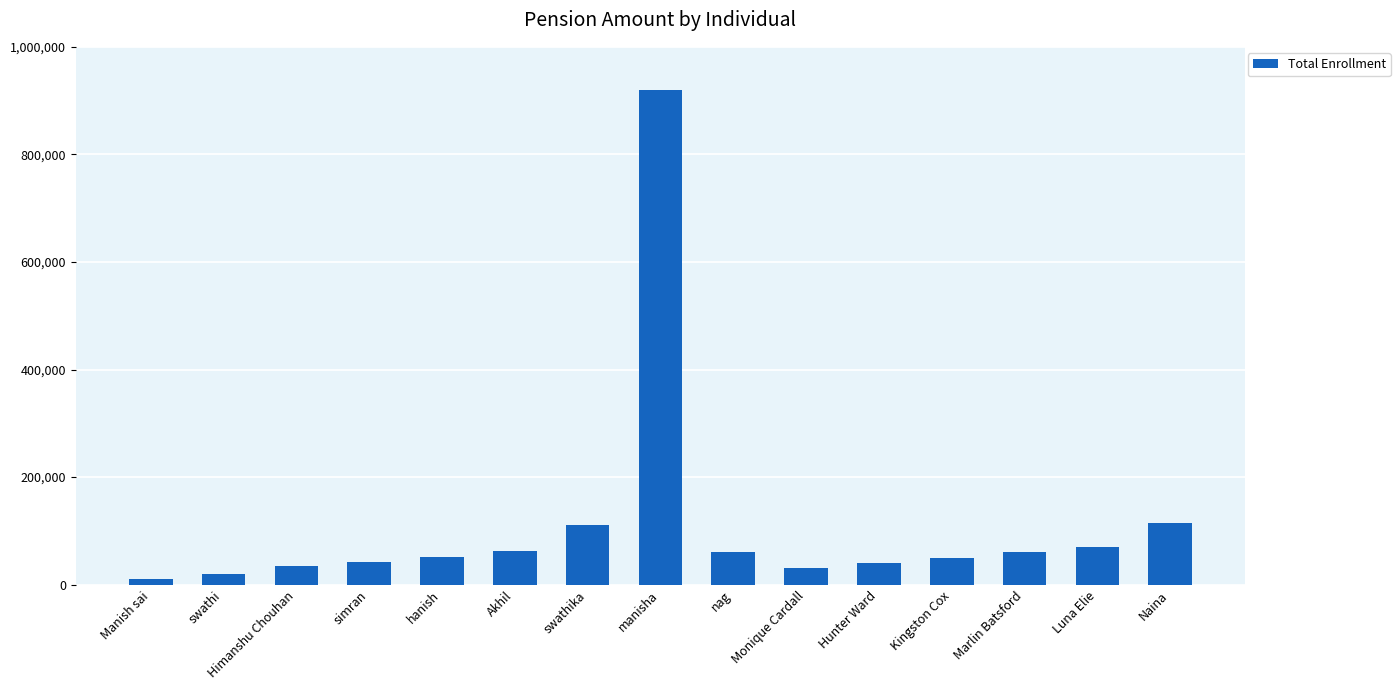

What is the greatest value displayed?

920222